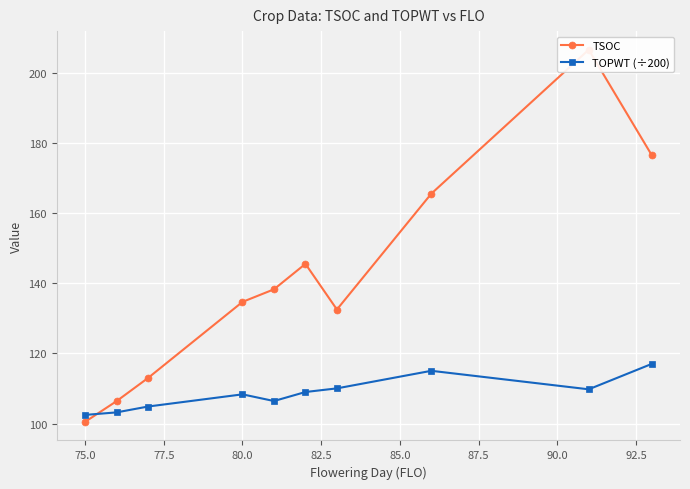

True or false: TOPWT (÷200) has a value of 102.5 at 75.0.

True